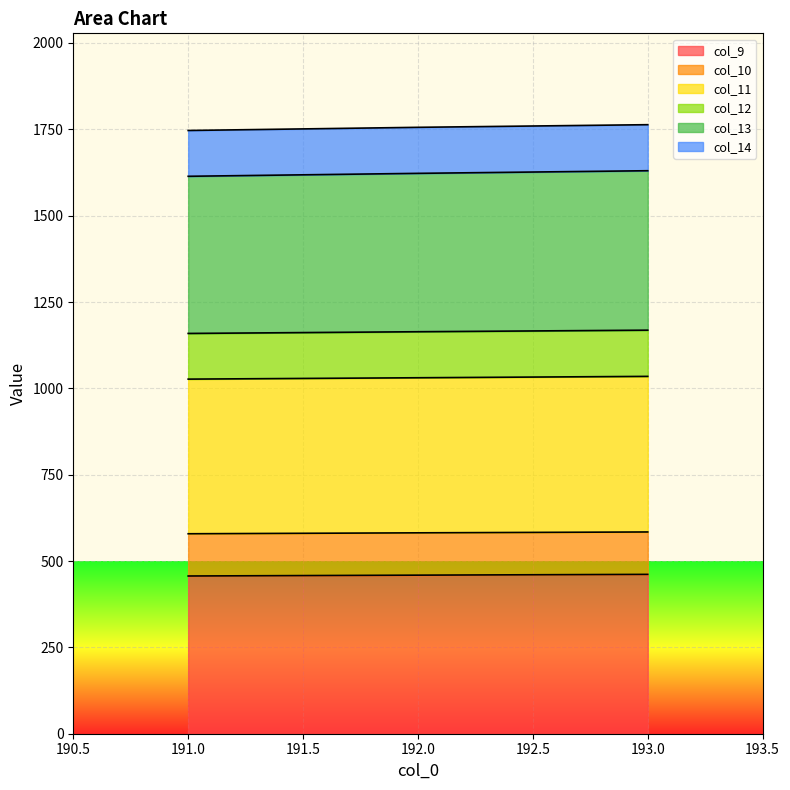

How many data points in col_9 are above 459?

2